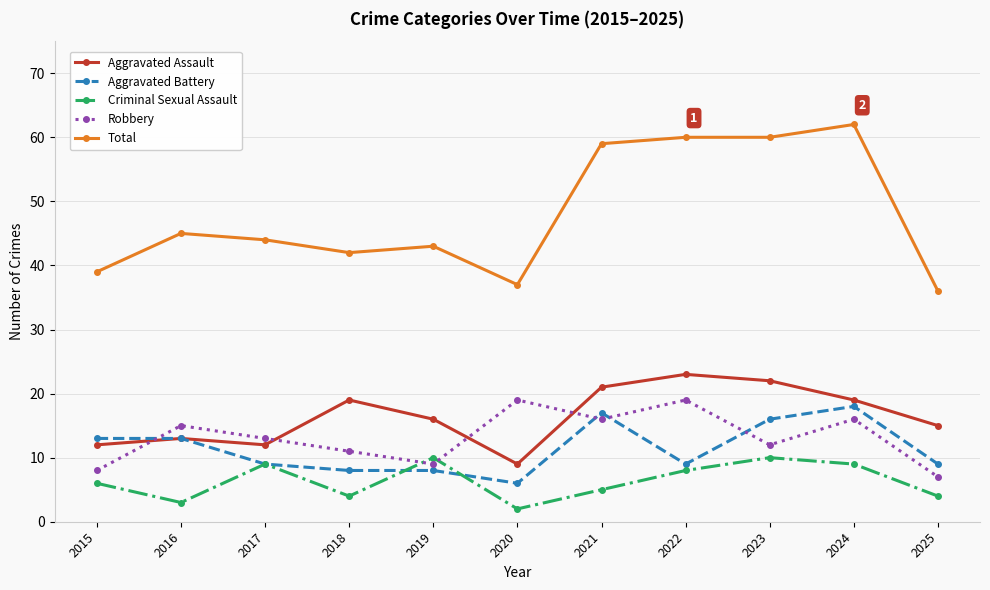

True or false: Robbery and Aggravated Assault intersect in this chart.

True